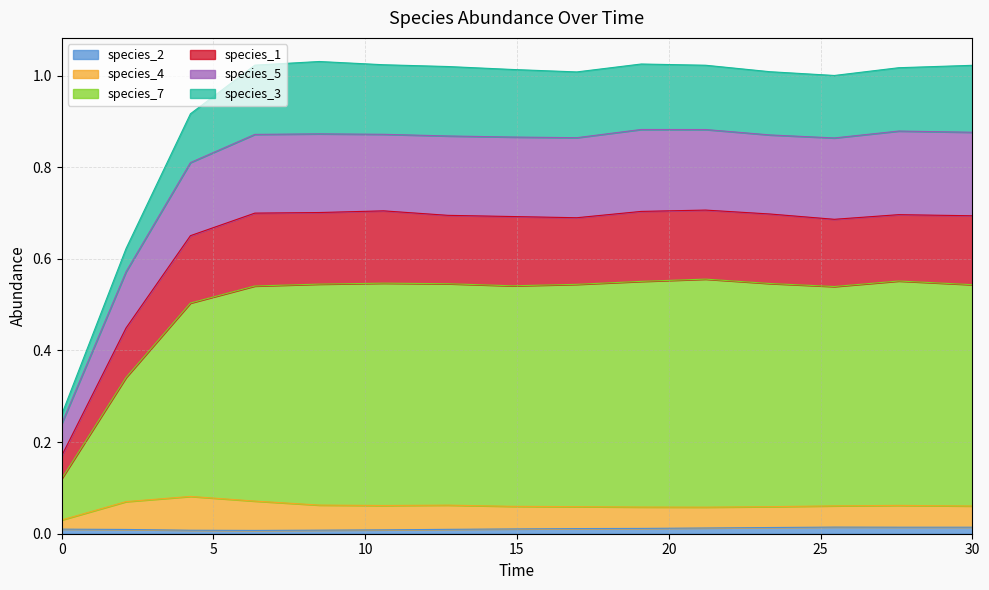

The value of species_2 at 30.0 is 0.0. True or false?

True